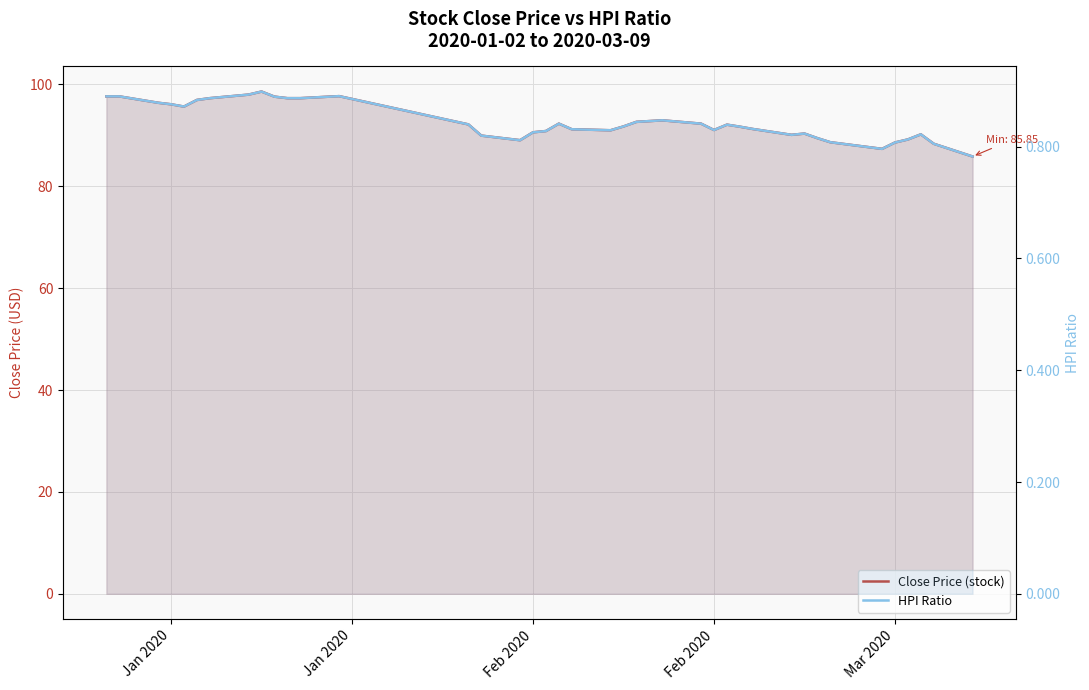

True or false: HPI Ratio and Close Price (stock) cross at least once.

False